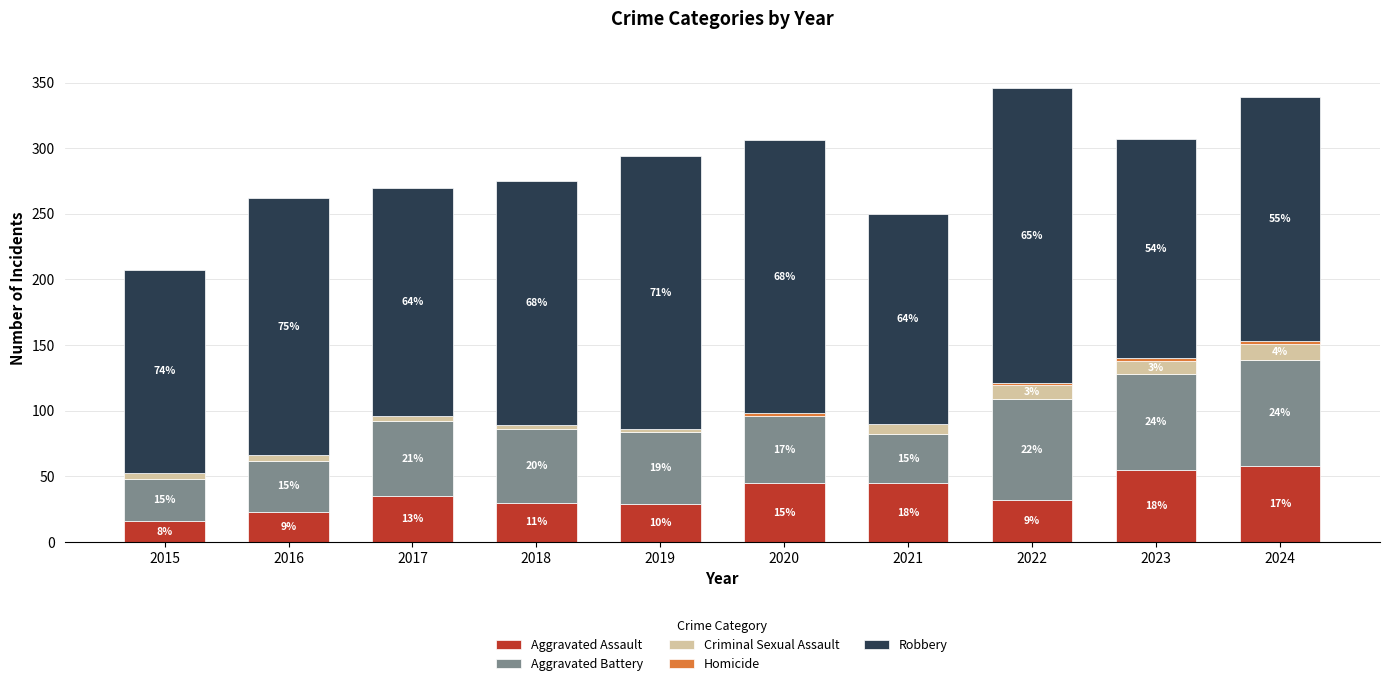

Are the bars grouped side by side (vs. stacked)?

No